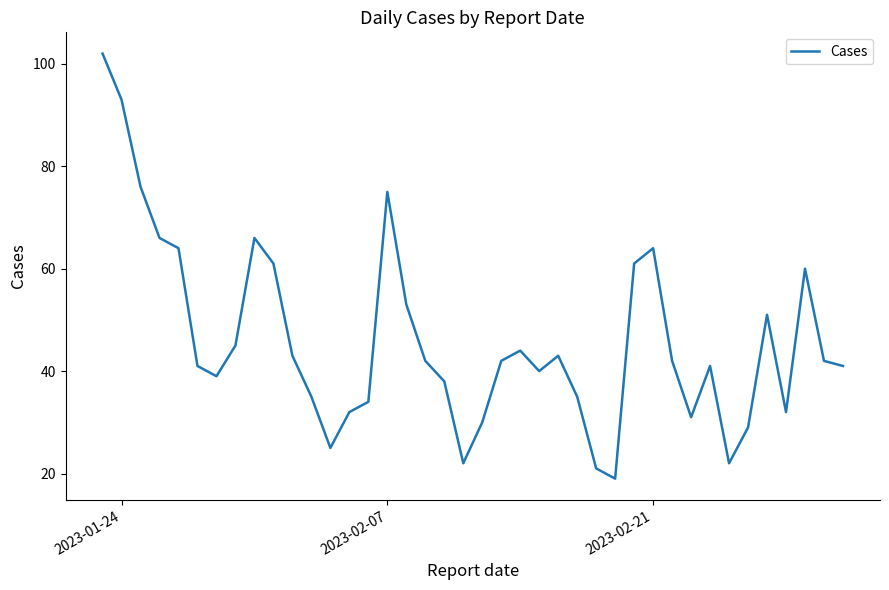

What is the difference between the maximum and minimum values?

83